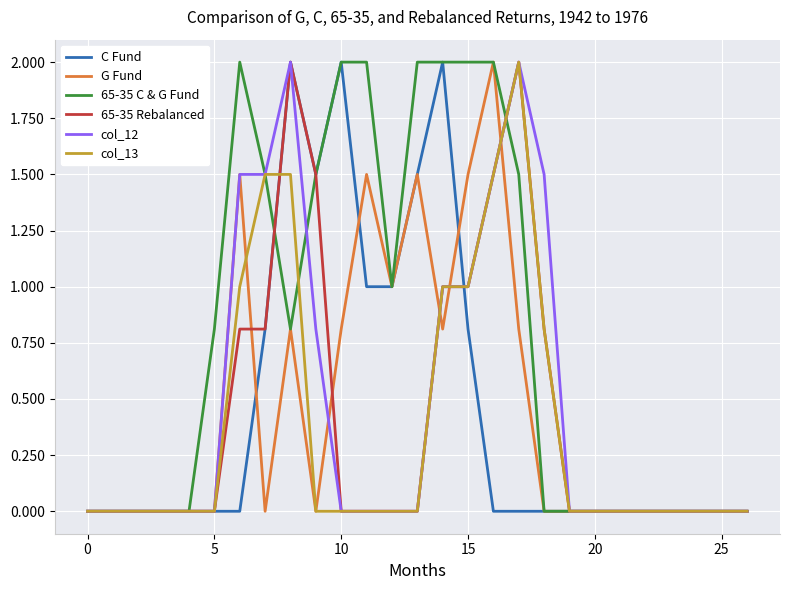

What is the highest value of the 65-35 Rebalanced series?

2.0